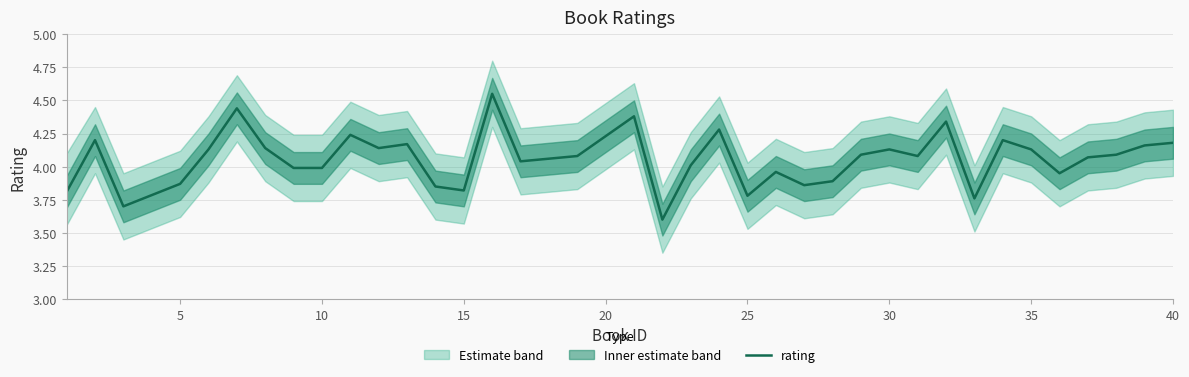

What is the minimum value shown in the chart?

3.6